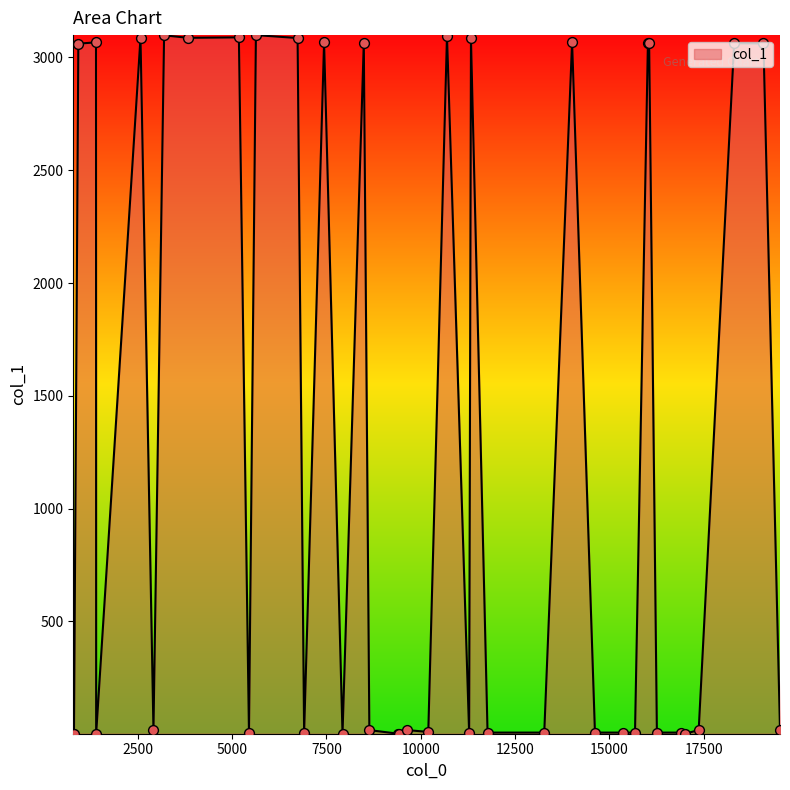

What is the difference between the maximum and minimum values?

3097